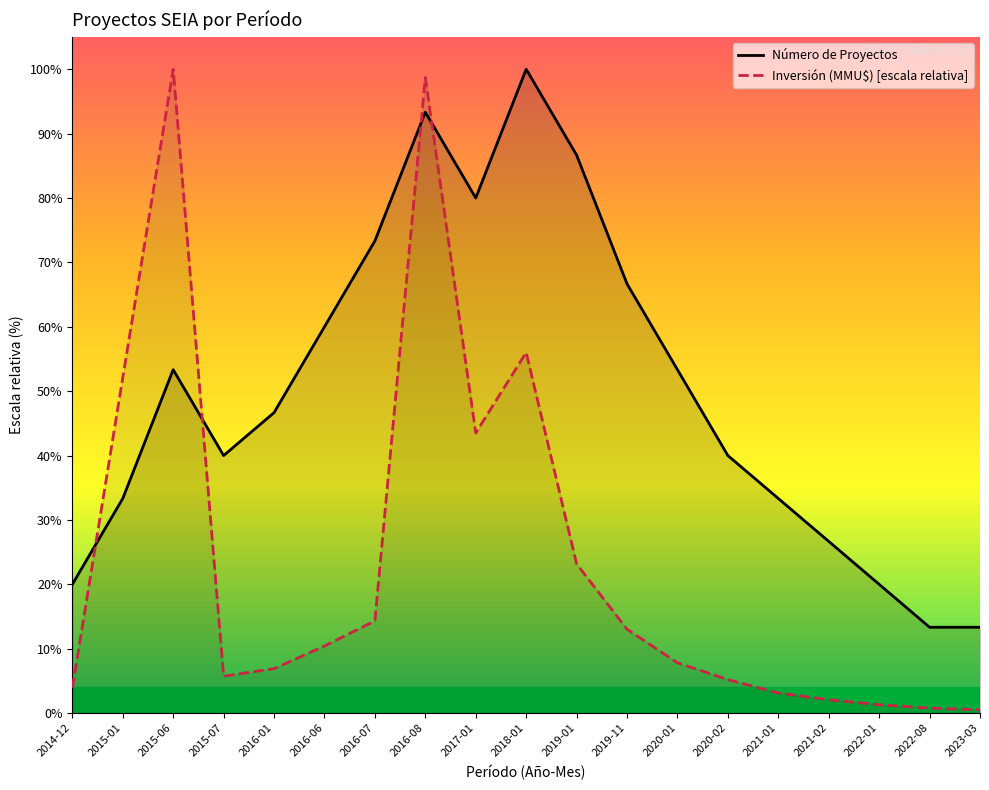

In Inversión (MMU$) [escala relativa], how many points are lower than both neighbors (excluding endpoints)?

2